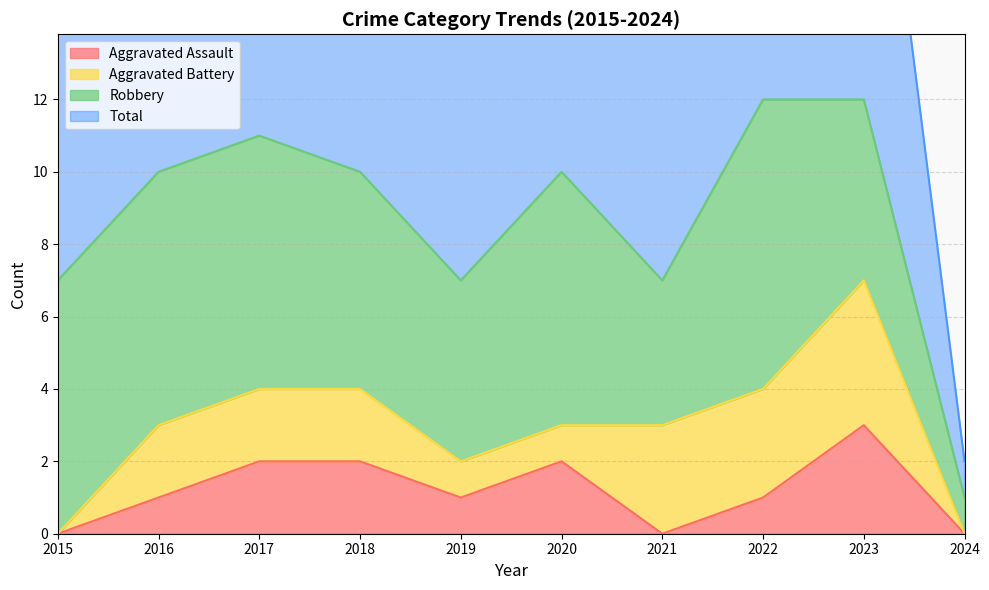

How many categories are shown in the chart?

10